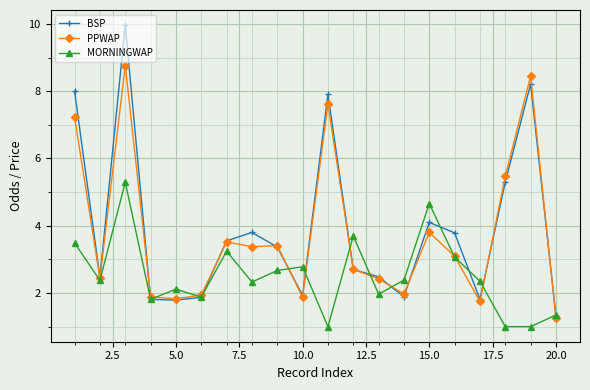

How many lines are shown in the chart?

3